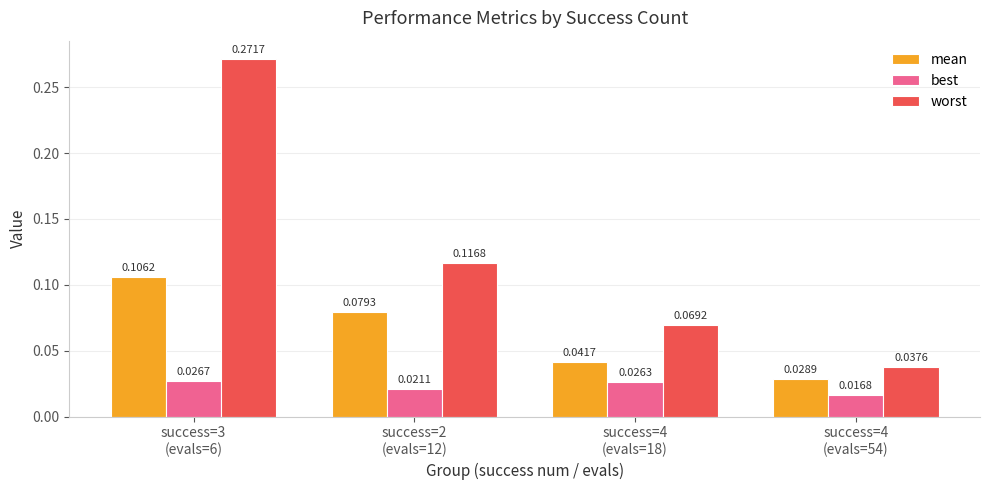

At which label does worst reach its minimum?

success=4
(evals=54)